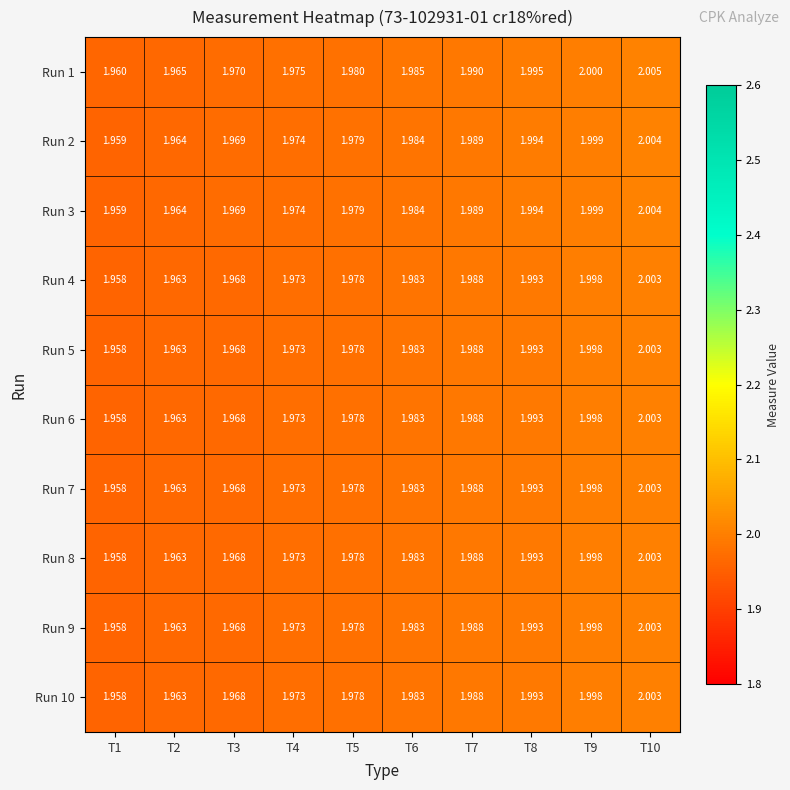

At how many categories does at least one series exceed 1?

10